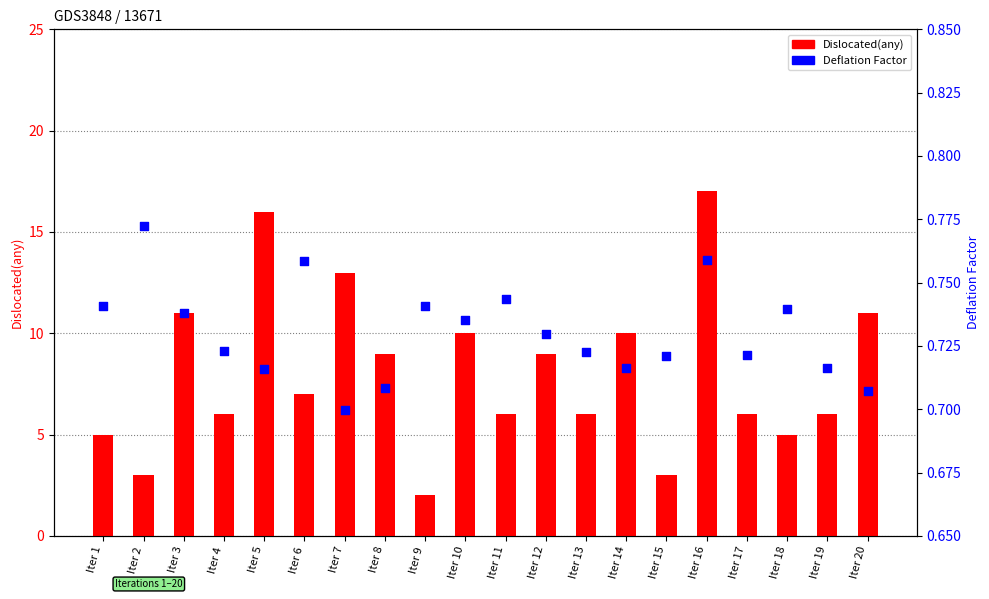

What is the total value across all series at Iter 9?

2.7